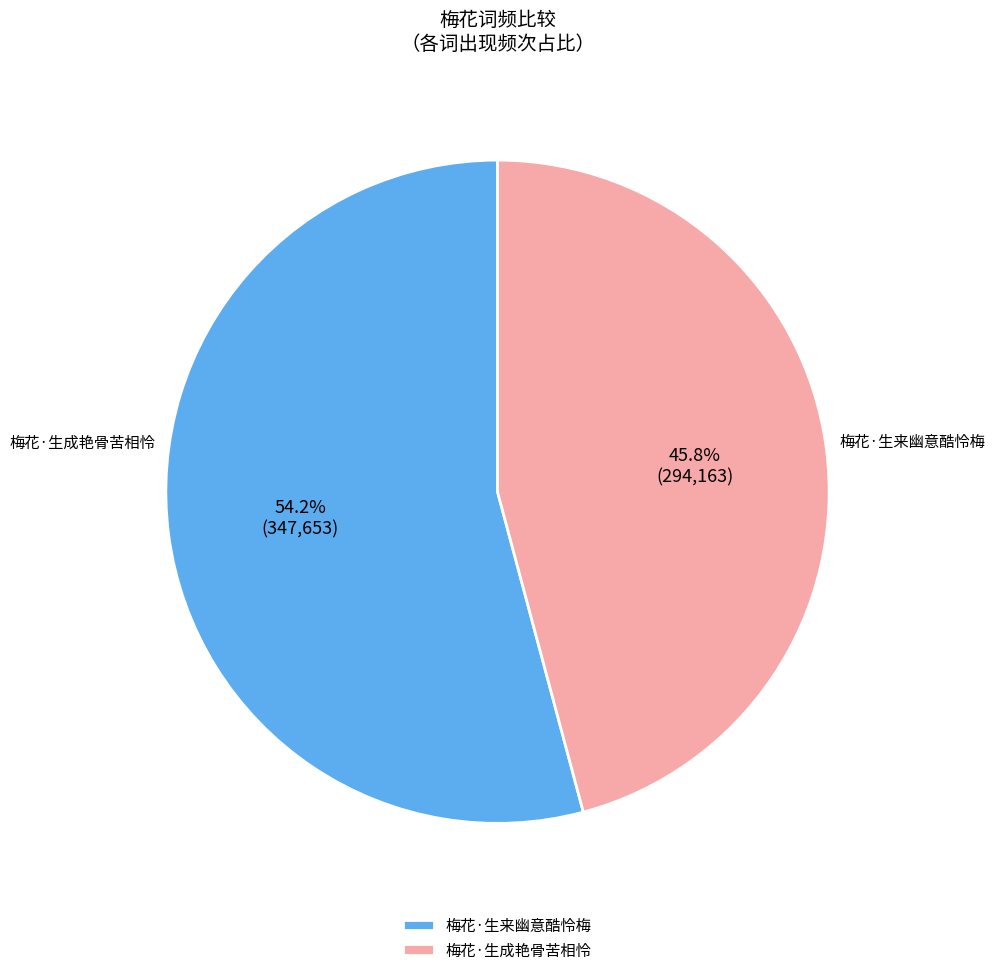

Is it true that 梅花·生来幽意酷怜梅 is 45% of the pie?

False